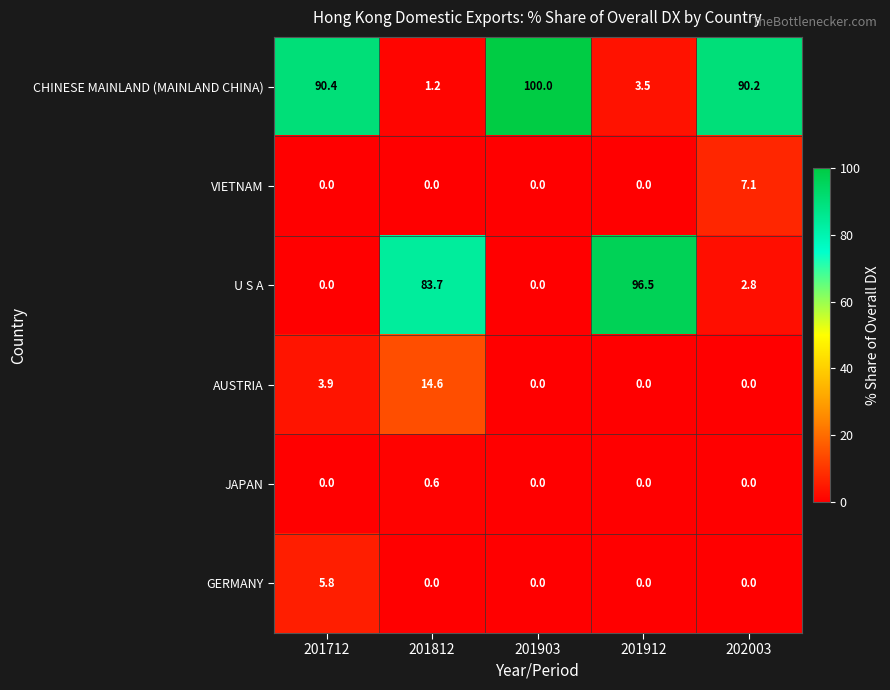

How many values in the JAPAN series exceed 0?

1